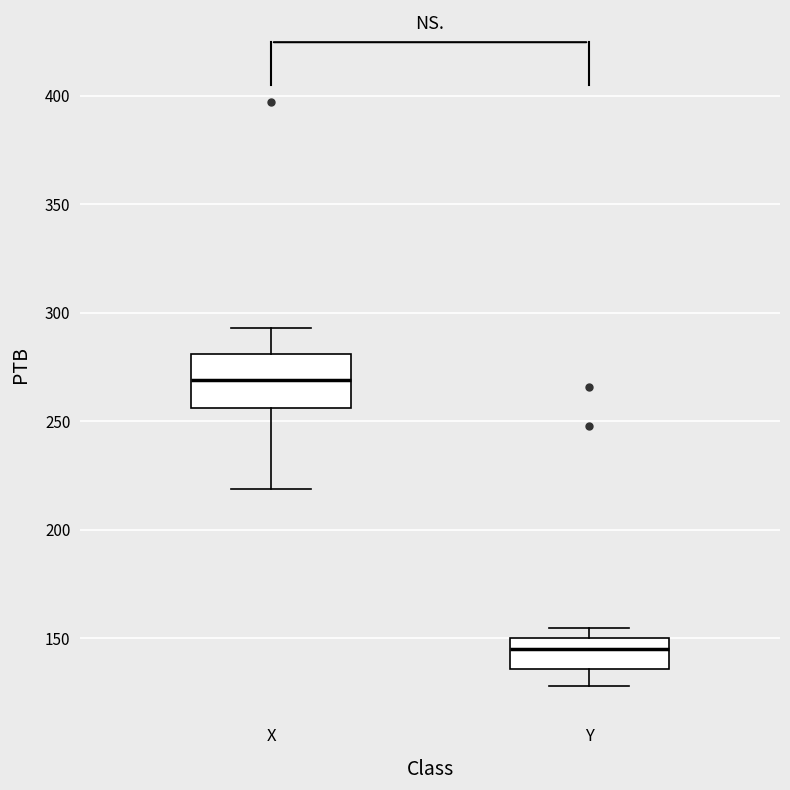

Where is the lower edge of the box for Y on the y-axis? The values are not printed on the chart, so give them approximately, as read against the axis.

135